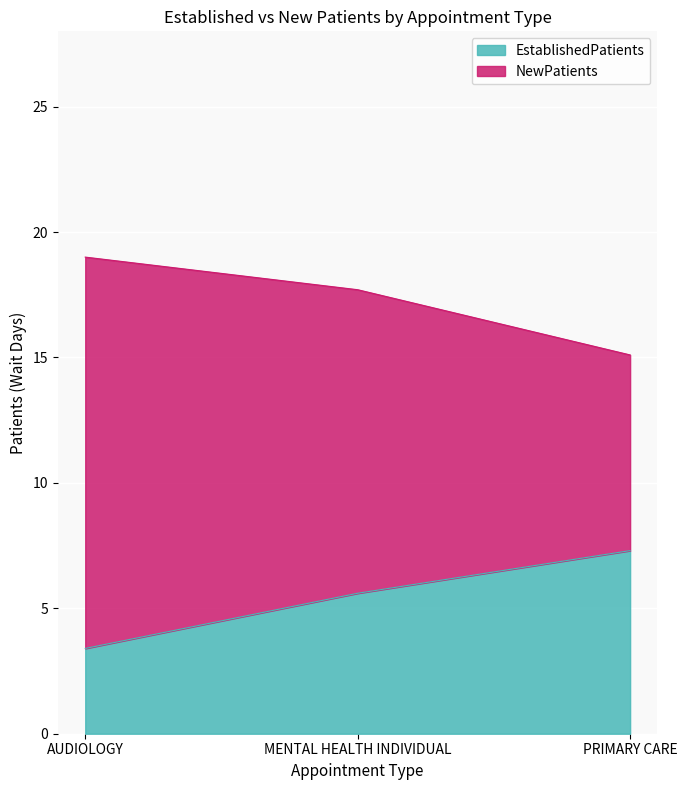

True or false: EstablishedPatients has a value of 1.7 at MENTAL HEALTH INDIVIDUAL.

False